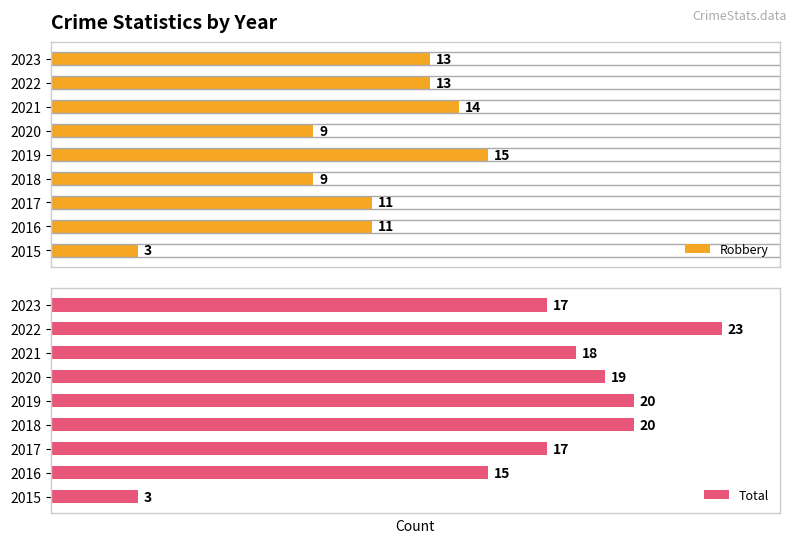

The Total series shows 7 at 2018. True or false?

False